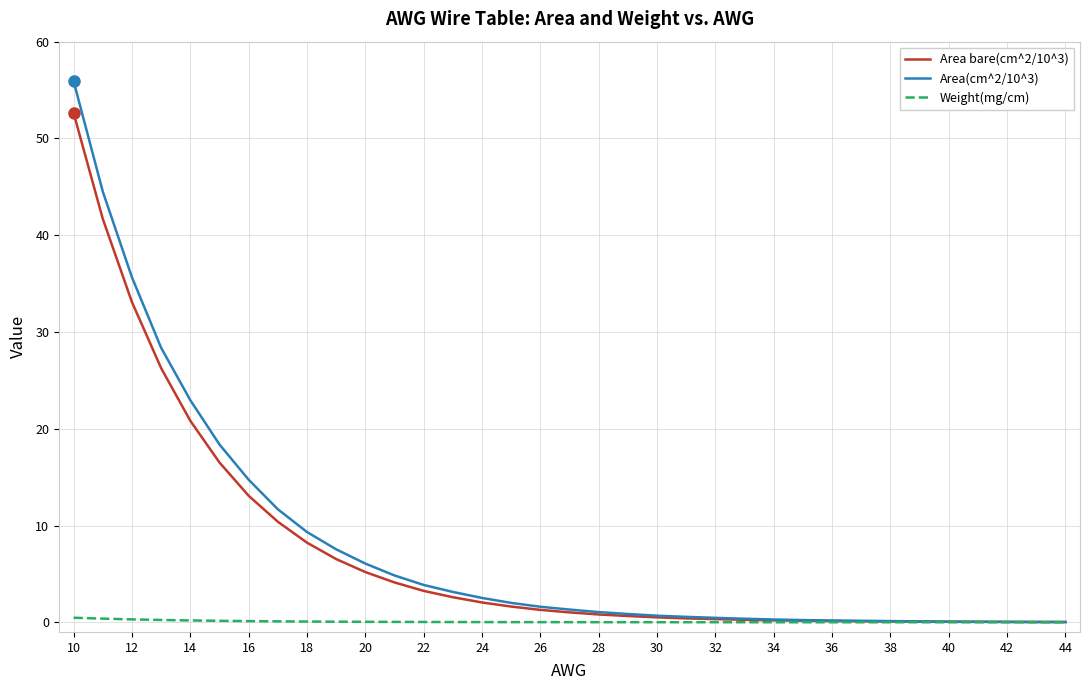

What is the greatest value displayed?

55.9